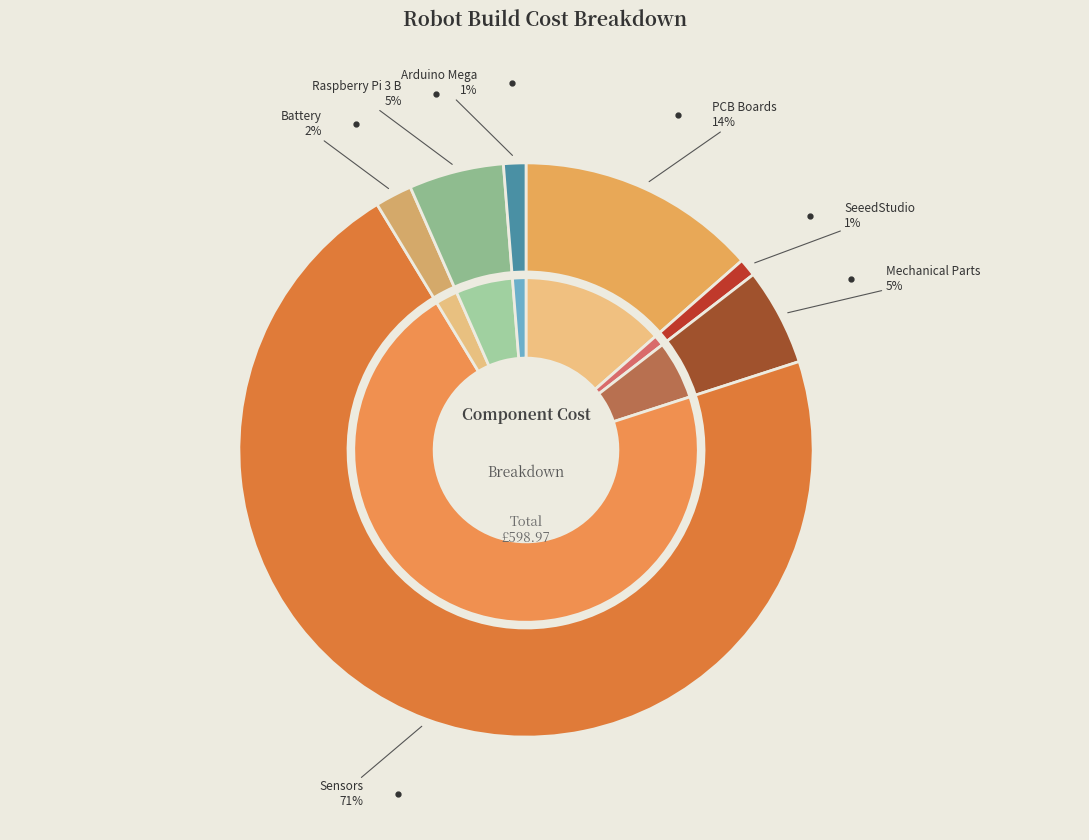

To the nearest percent, what is the combined percentage of Battery and PCB Boards?

16%